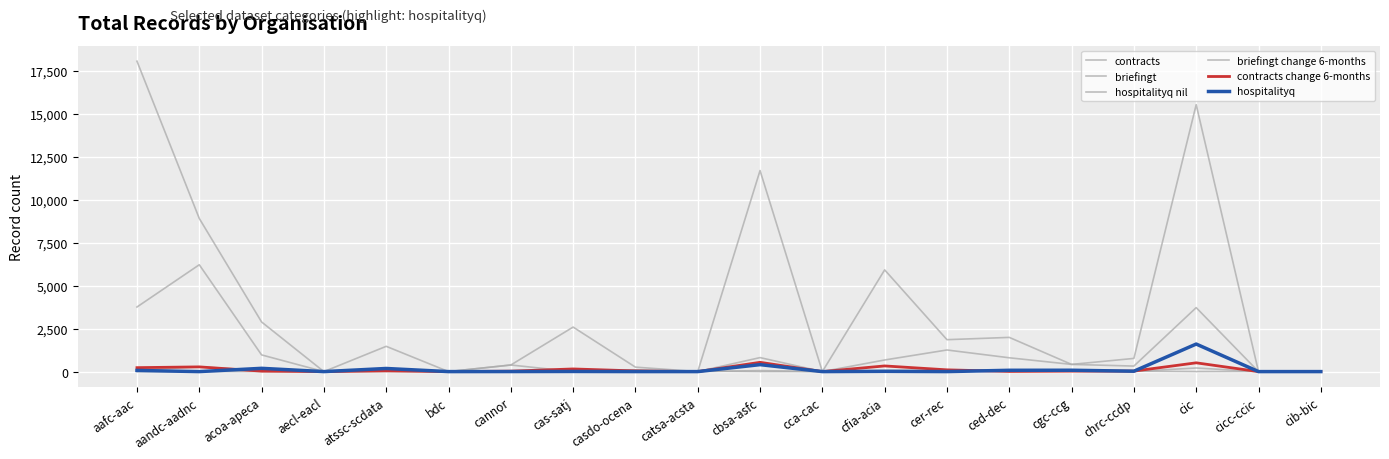

Reading left to right, extract all data points from this chart.

contracts: 18042	8901	2884	0	1469	0	383	2587	259	0	11685	0	5912	1855	1988	418	766	15515	0	0
briefingt: 3754	6210	970	0	188	0	383	0	102	0	813	0	675	1256	803	418	321	3718	0	0
hospitalityq nil: 0	0	0	0	0	0	0	0	57	27	0	0	0	18	60	44	25	0	10	11
briefingt change 6-months: 83	274	83	0	27	0	26	0	6	0	59	0	72	69	56	26	9	209	0	0
contracts change 6-months: 229	274	27	0	45	0	26	154	40	0	539	0	329	102	9	26	29	510	0	0
hospitalityq: 67	0	190	0	181	0	2	7	0	0	404	0	15	0	76	79	23	1601	0	0